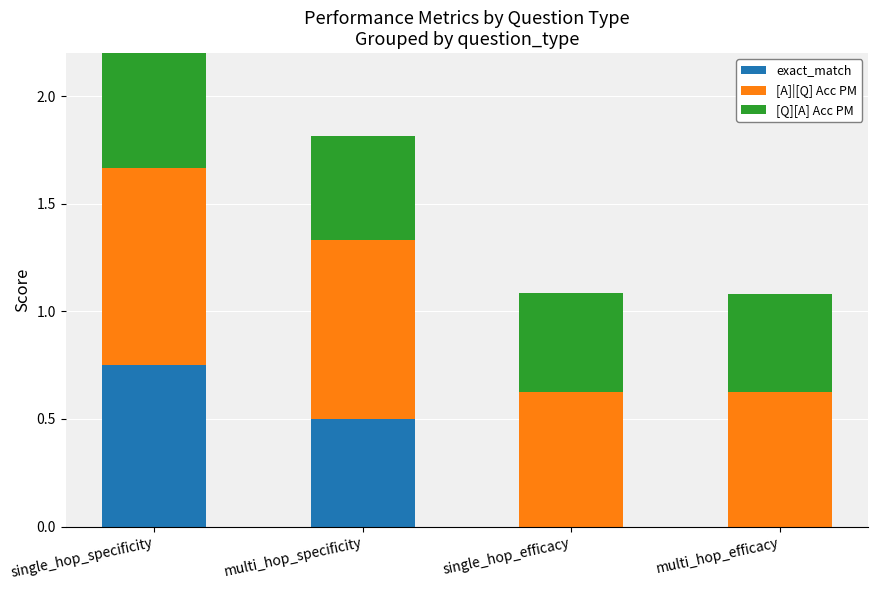

Does the chart contain stacked bars?

Yes